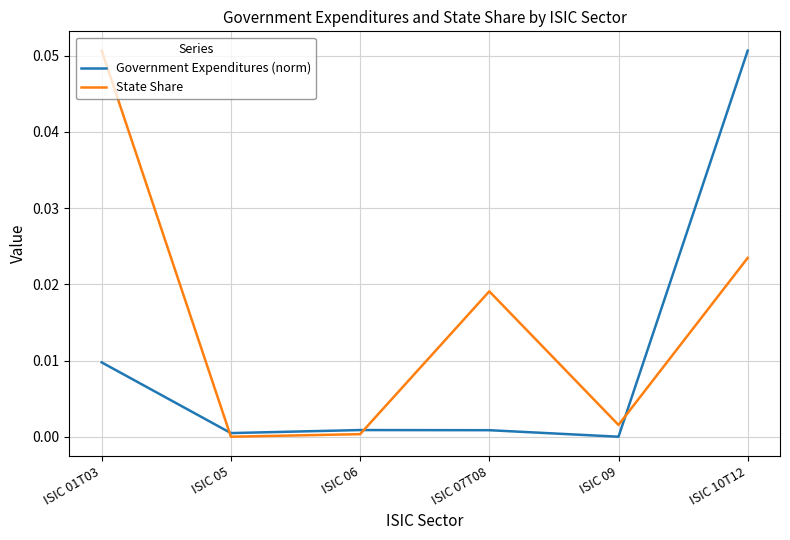

Which series changed the most between ISIC 01T03 and ISIC 07T08?

State Share